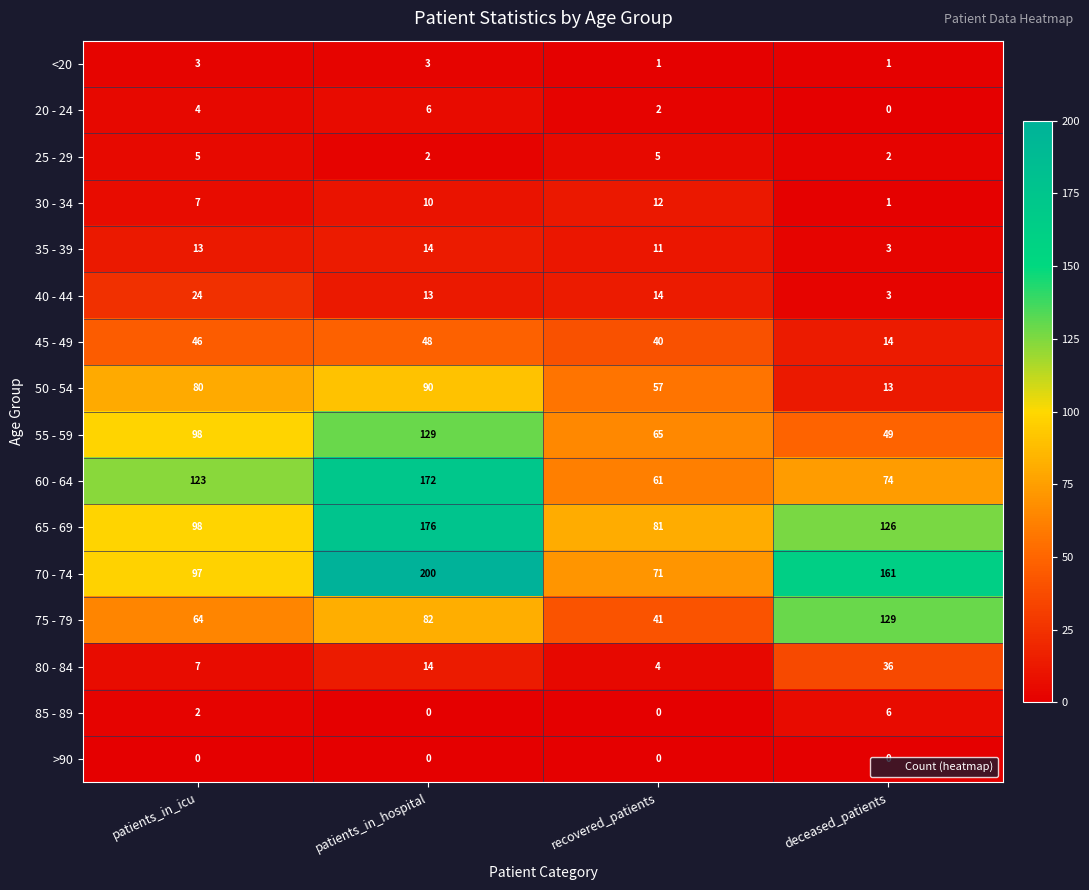

What is the average value of the 75 - 79 series?

79